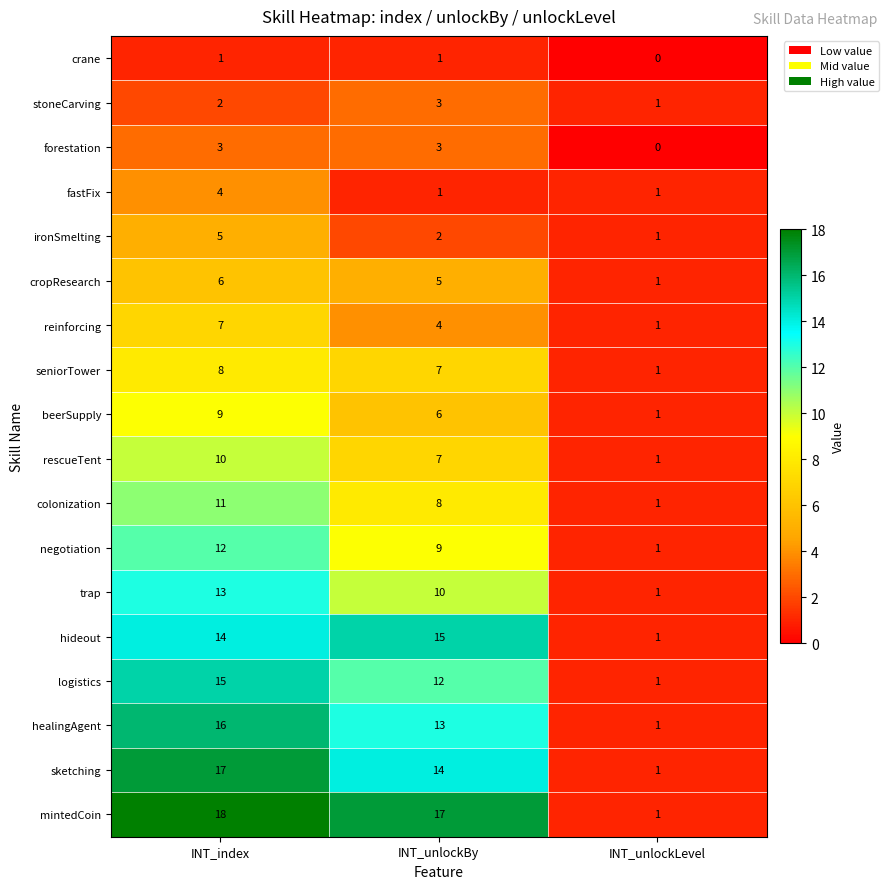

At which category is the sum across all series the highest?

INT_index